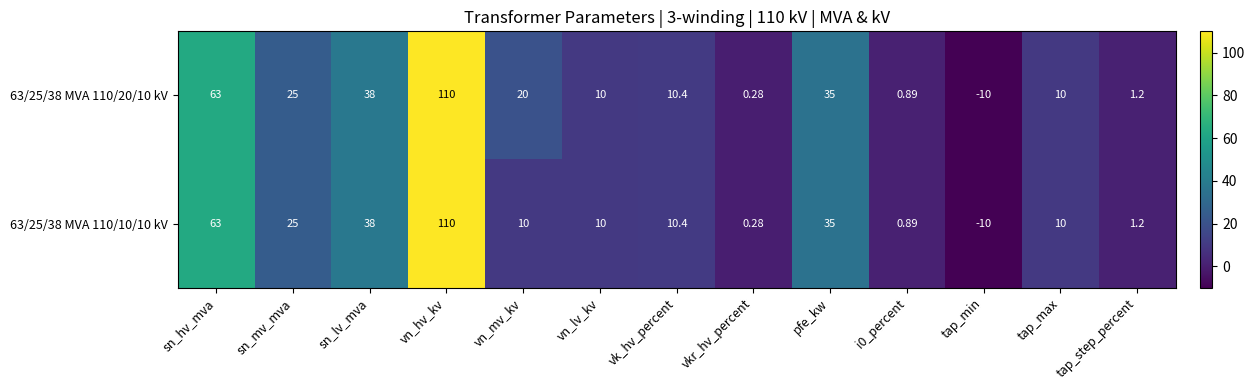

At which category is the sum across all series the highest?

vn_hv_kv